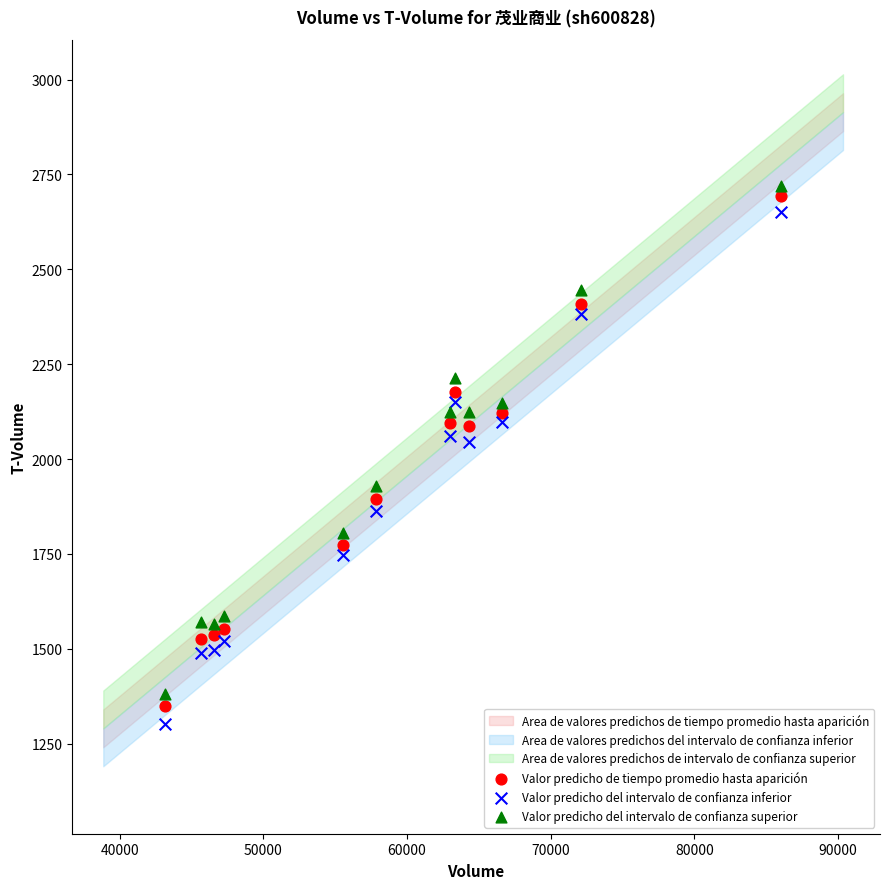

What is the X range (max minus min) for the scatter plot?

42882.0